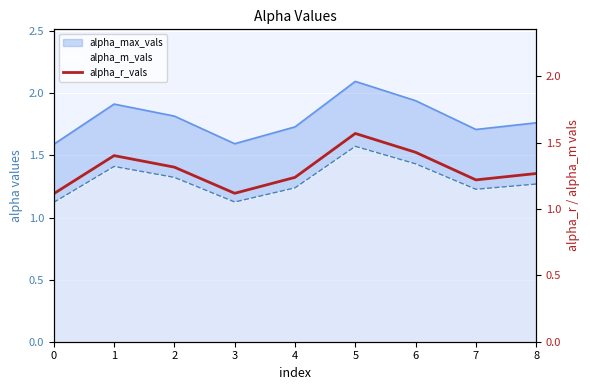

How many points are higher than both their immediate neighbors (excluding endpoints)?

2